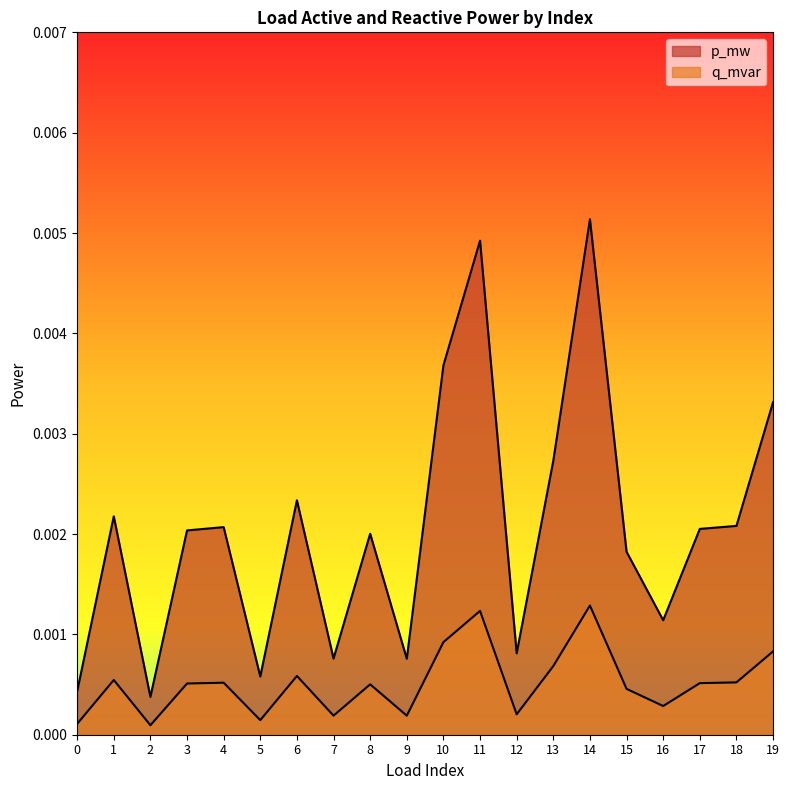

How many interior local peaks does the p_mw series have?

6